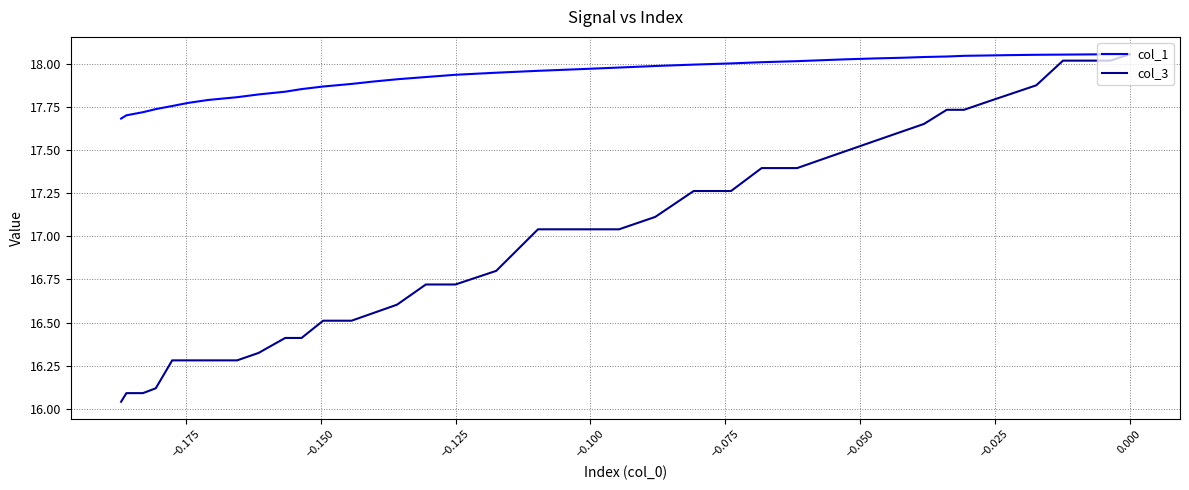

How many lines are shown in the chart?

2